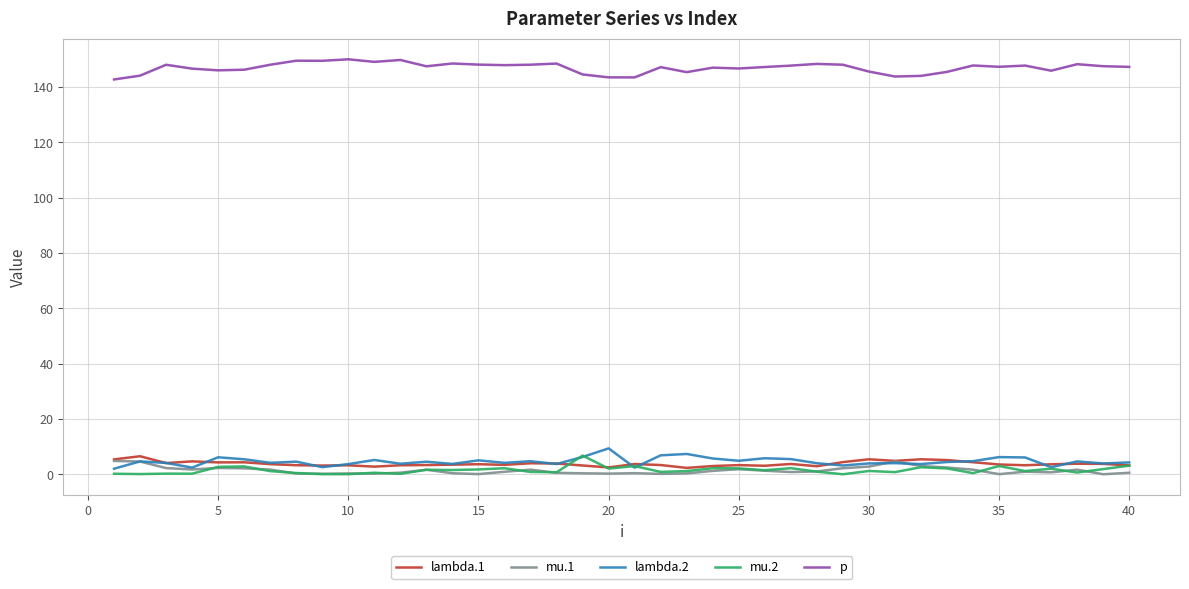

What is the maximum value for lambda.2?

9.3